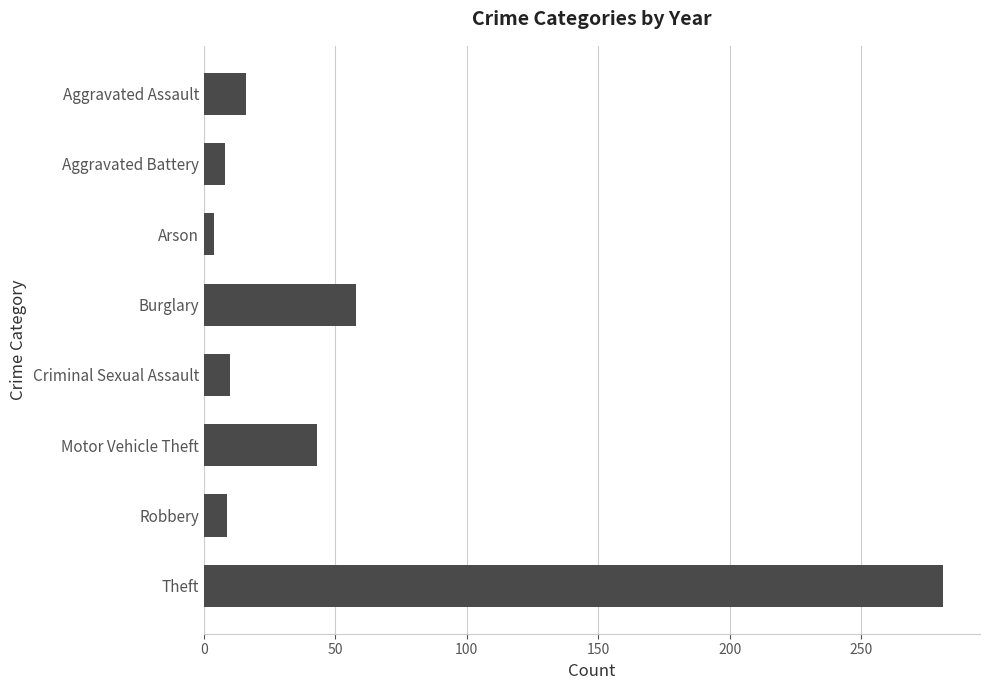

Which category has the highest value across all series?

Theft